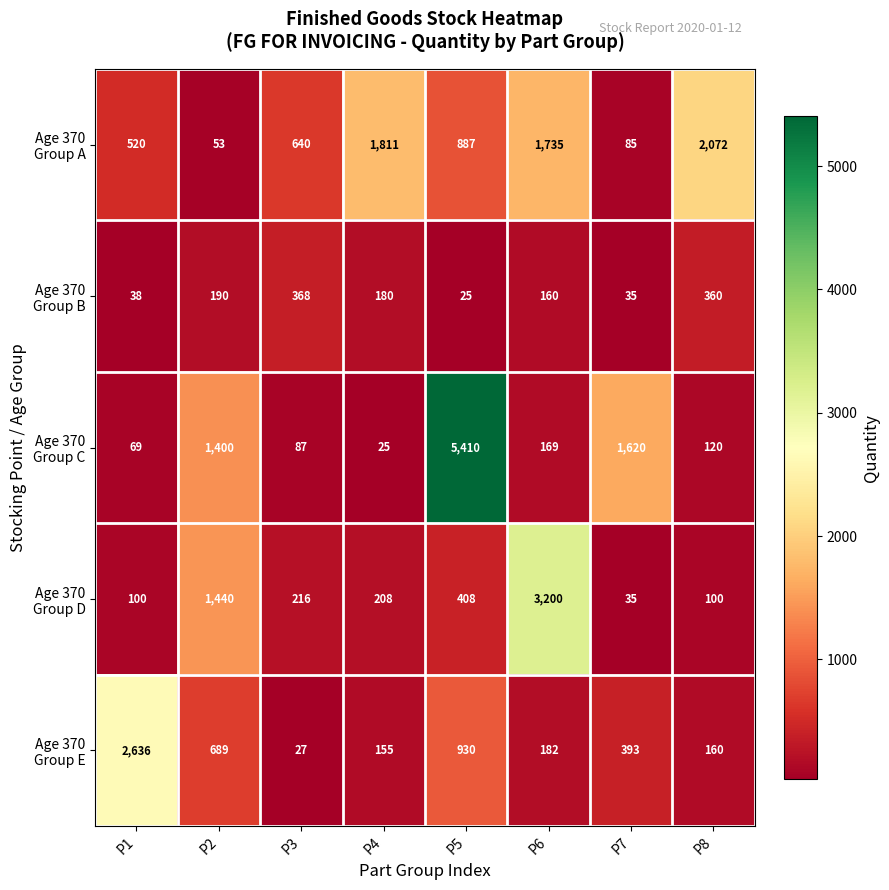

What is the smallest value displayed?

25